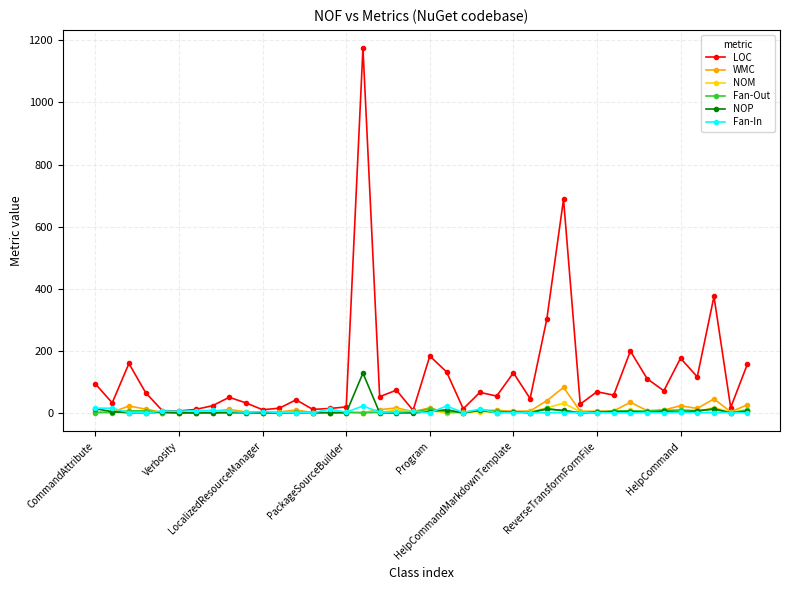

True or false: NOM has more than 0 points higher than both neighbors.

True